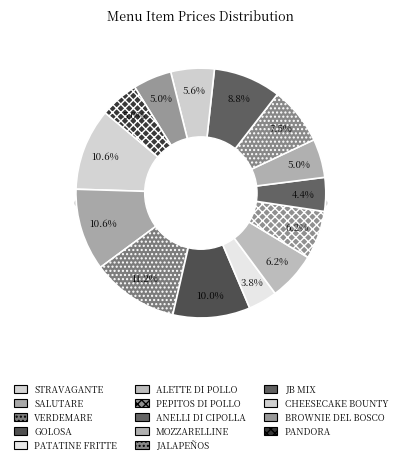

Which slice is the smallest?

PATATINE FRITTE